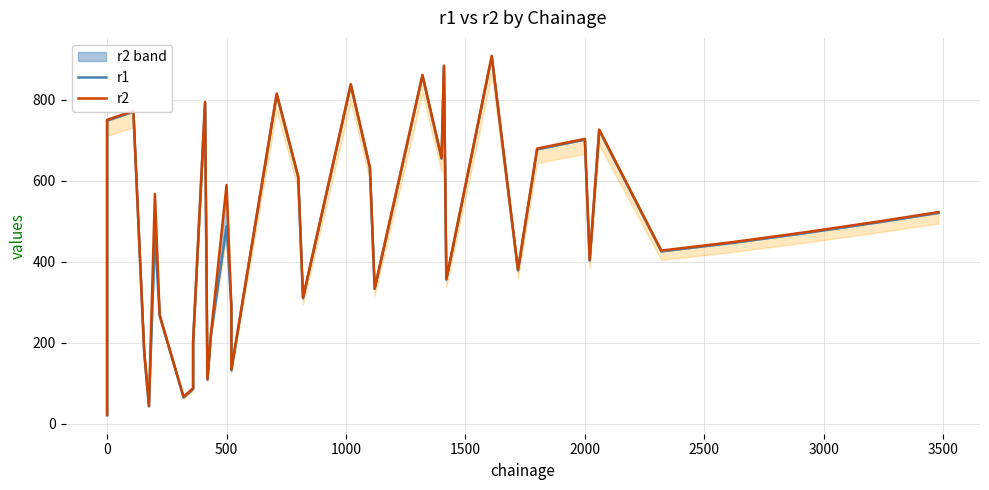

Rank the series by their average value, from lowest to highest.

r1, r2